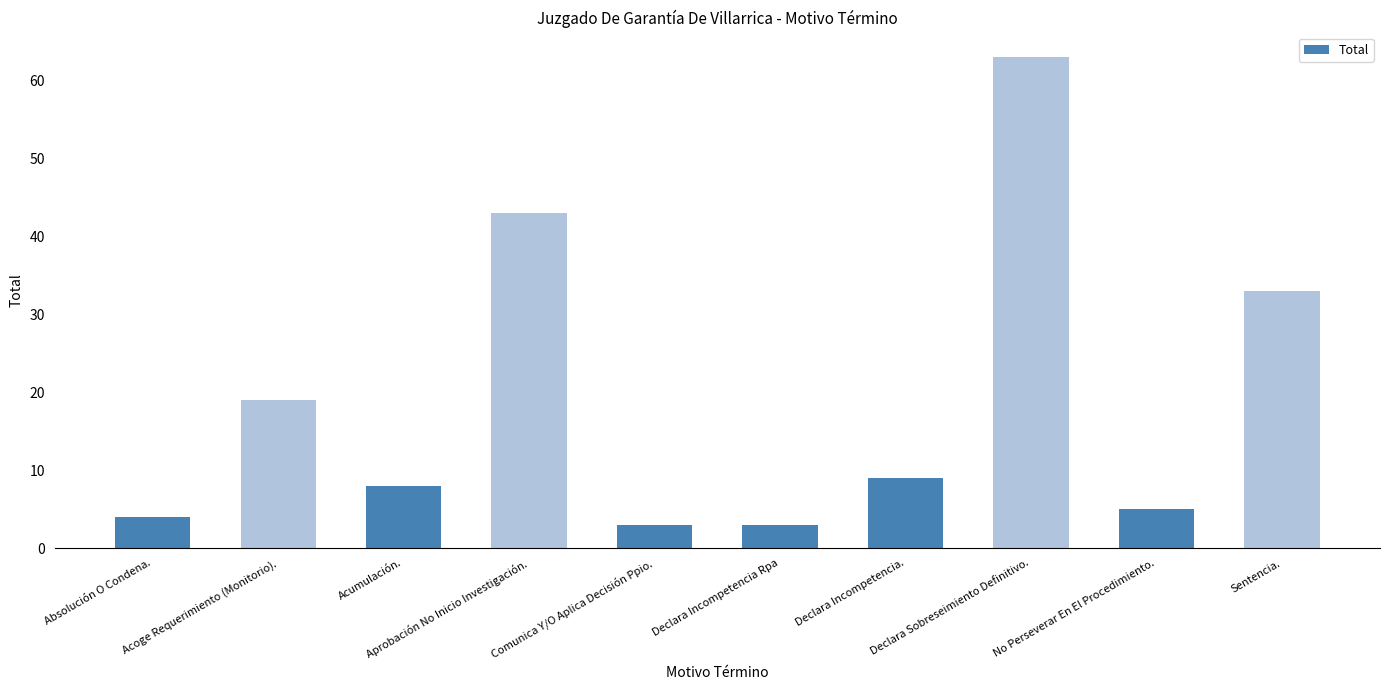

Does the chart contain stacked bars?

No